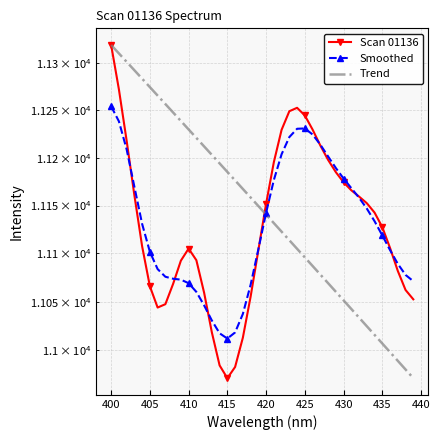

Is this an area chart (filled region under the line)?

No